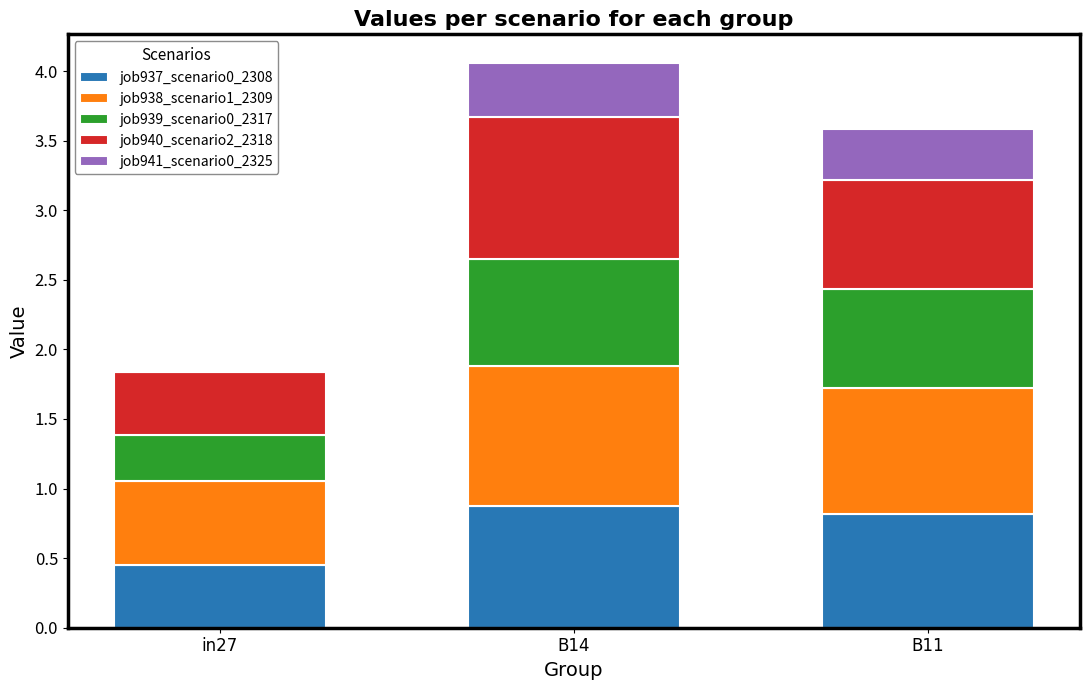

The value of job937_scenario0_2308 at B11 is 0.8. True or false?

True